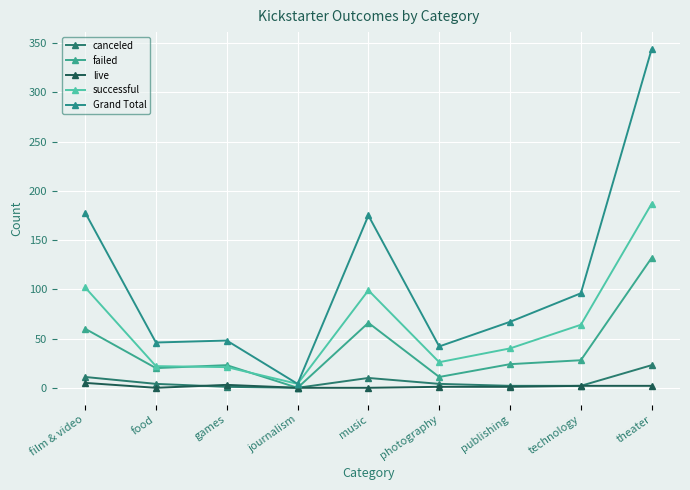

At food, list the series in order from largest to smallest.

Grand Total, successful, failed, canceled, live